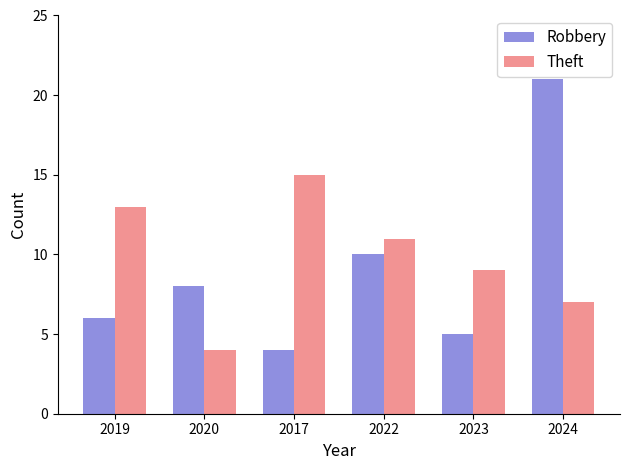

Is it true that Robbery equals 5 at 2023?

True